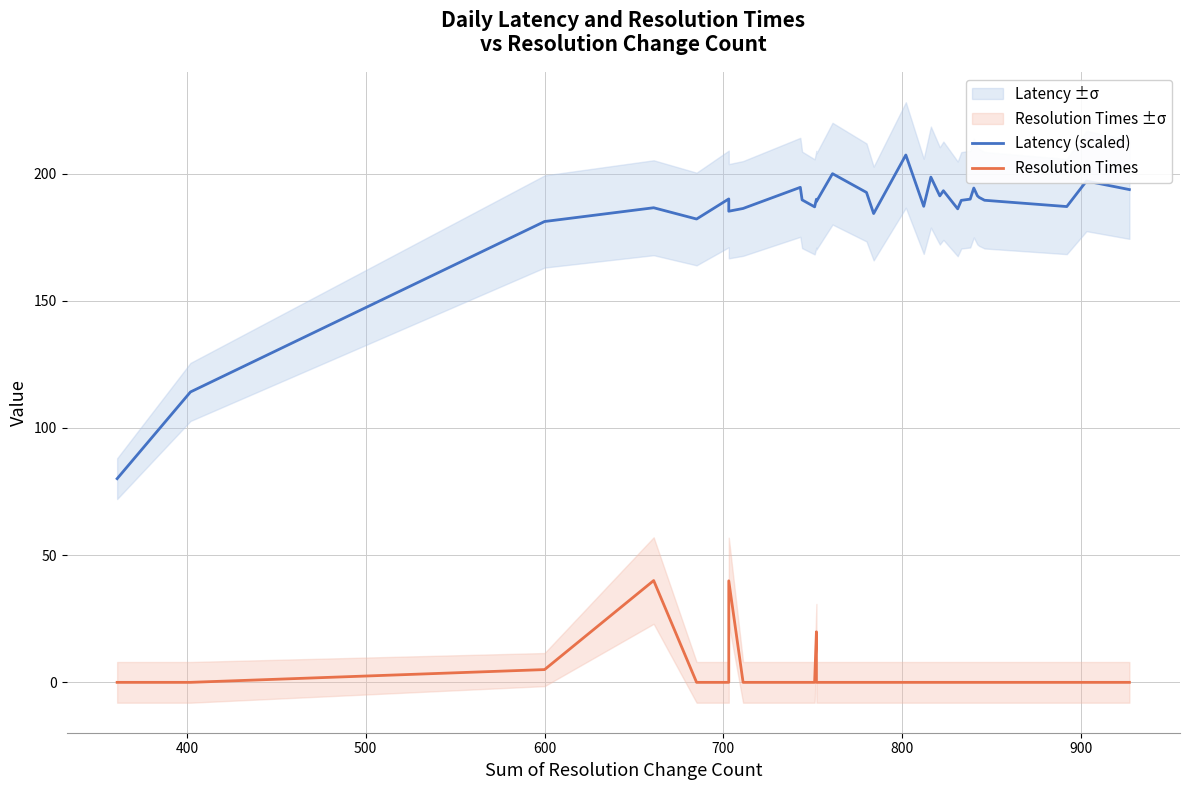

What are all the series names shown in the legend?

Latency (scaled), Resolution Times